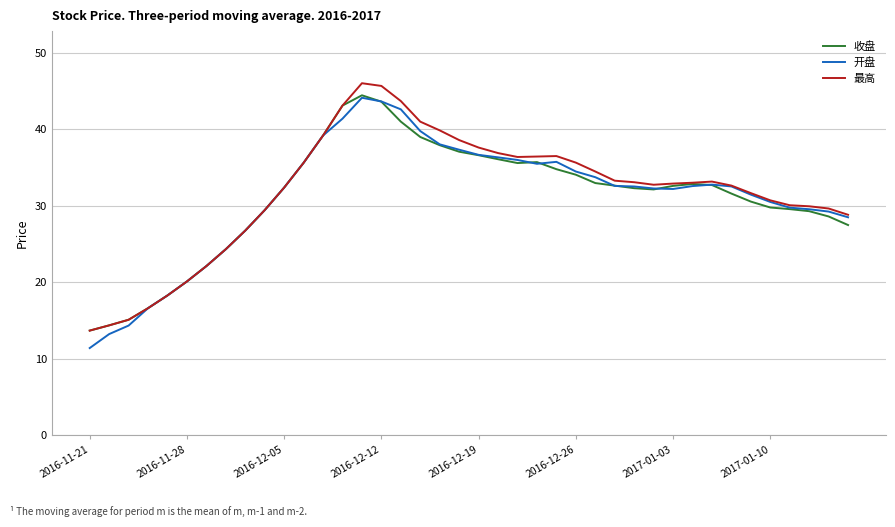

What is the highest value of the 最高 series?

46.0